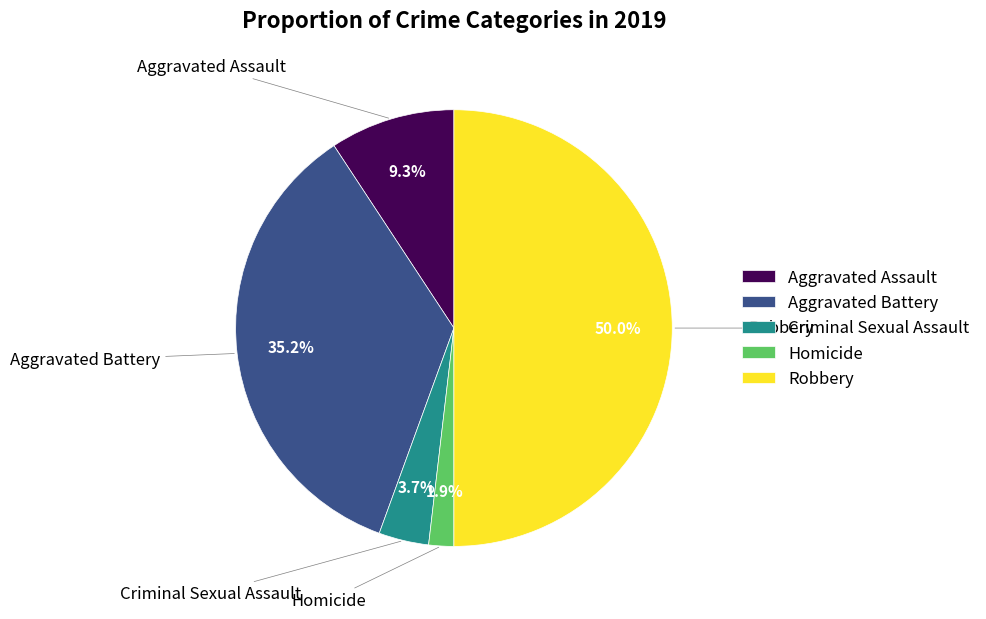

The Aggravated Battery slice represents 35% of the pie. True or false?

True